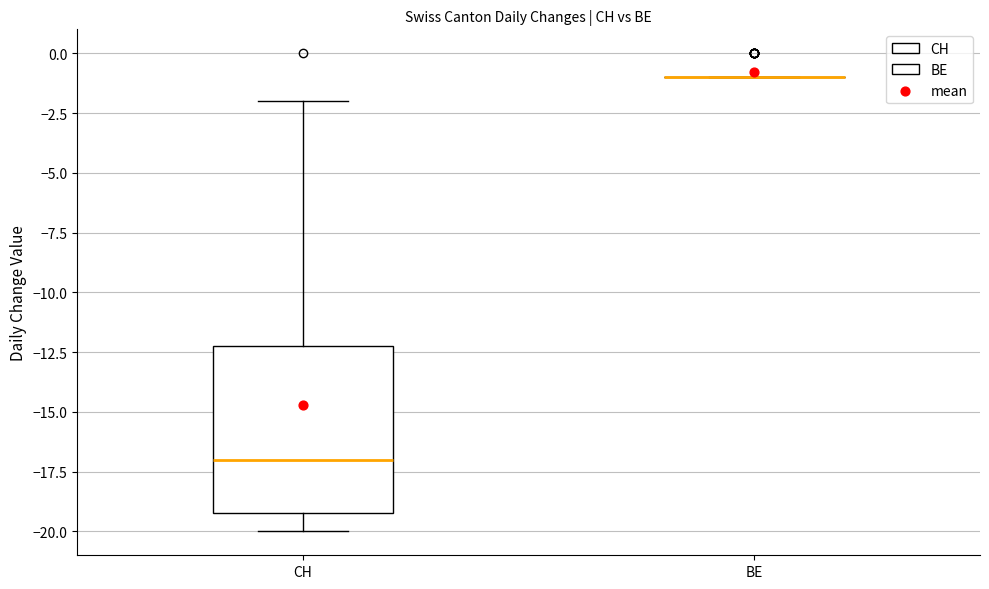

Reading left to right, transcribe this box plot: for each box, give where its median line is, the range the box spans, and where its two whiskers end, as read against the y-axis. The values are not printed on the chart, so give them approximately, as read against the axis.

CH: median -17, box -19 to -12, whiskers -20 to -2
BE: box collapsed to a line at -1, whiskers -1 to -1